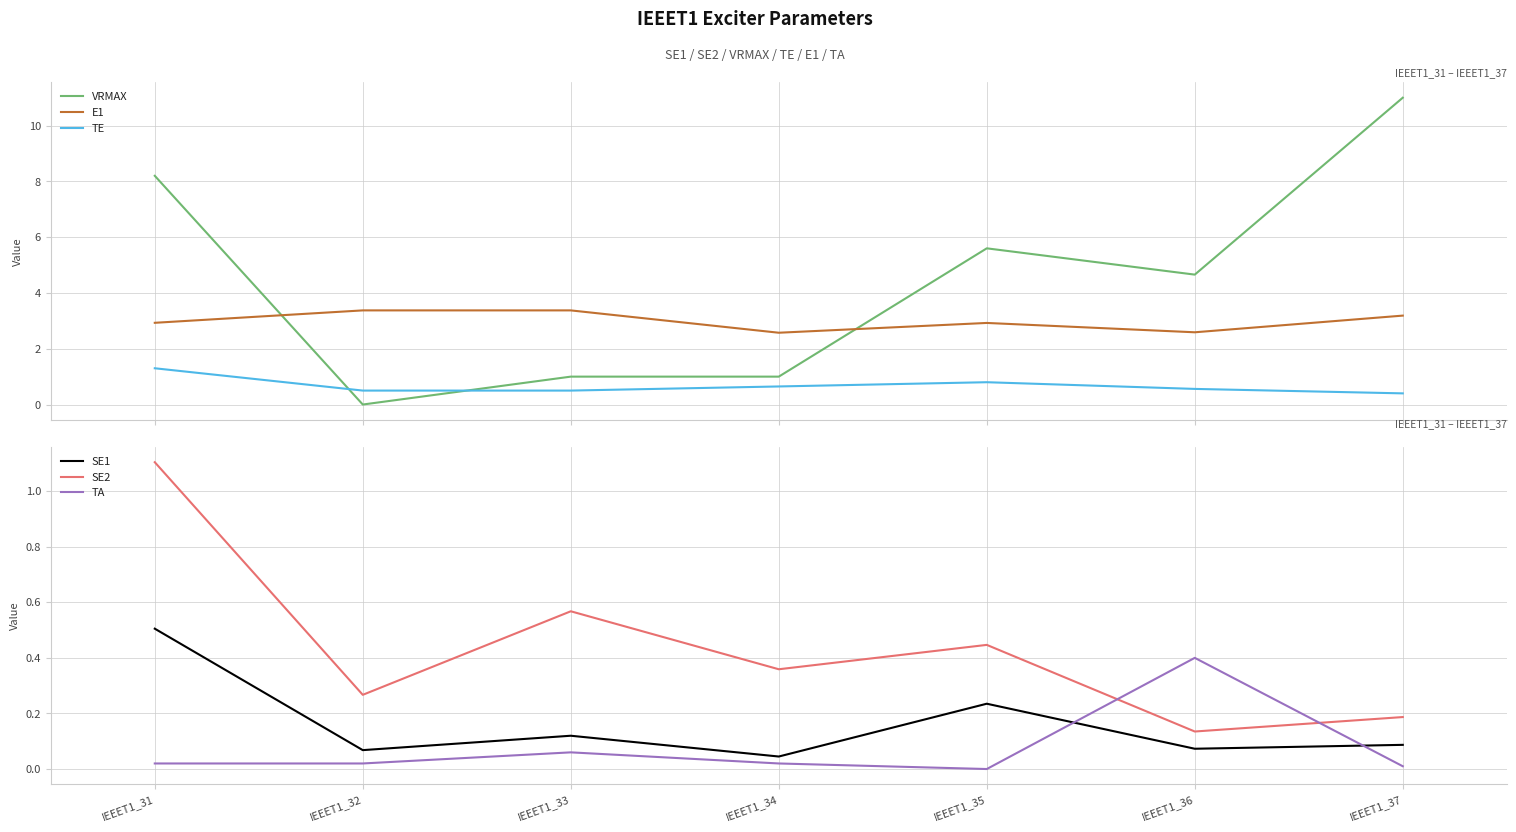

How many intersections are there between VRMAX and TE?

2